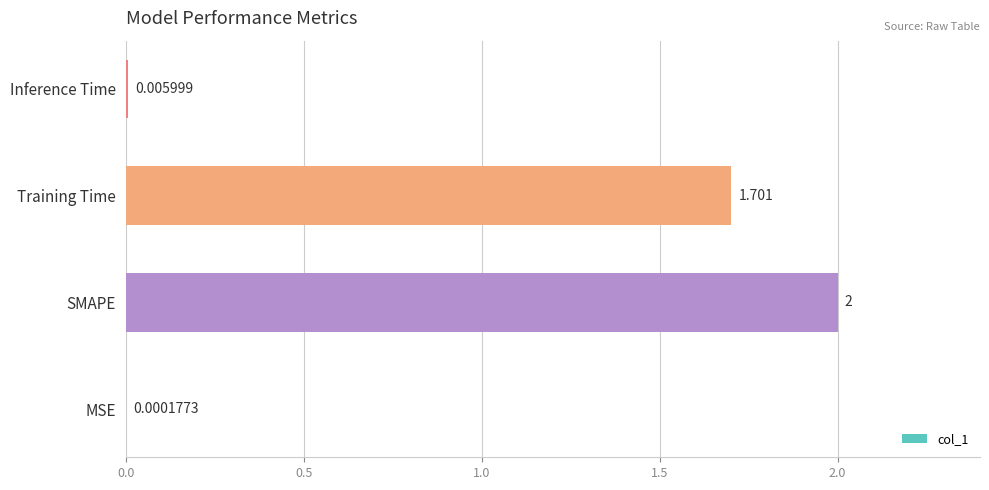

At which label is the value closest to 1?

Training Time